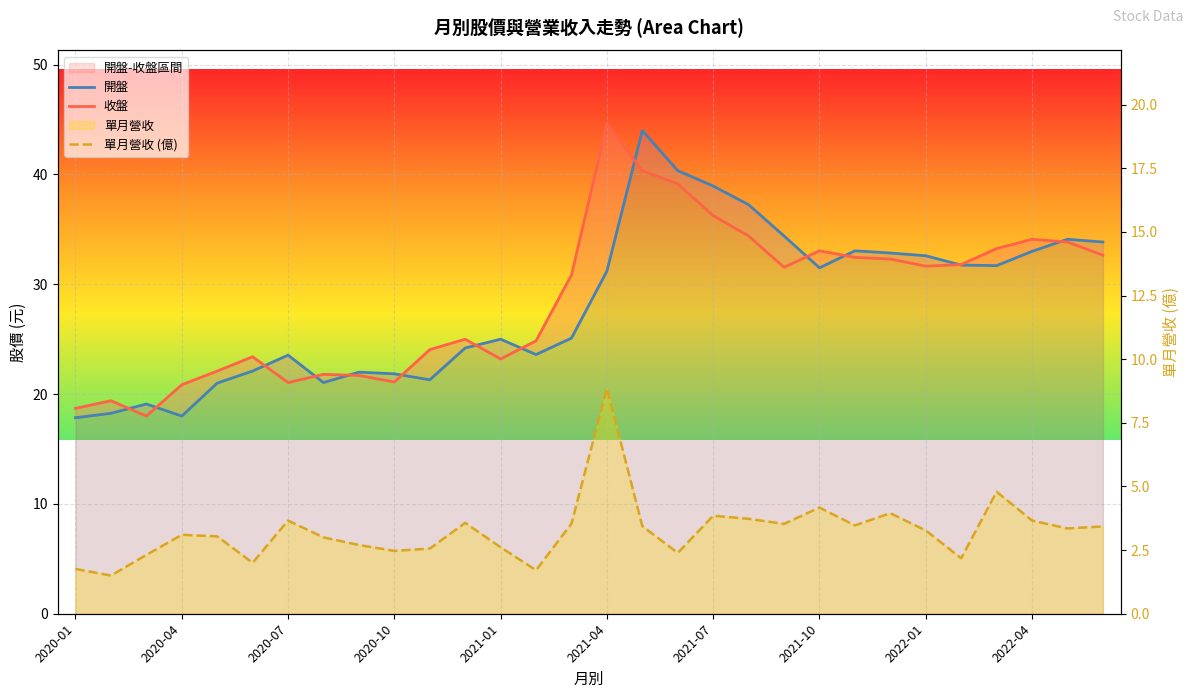

What is the value of the 收盤 point at the 9th from the left?

21.7